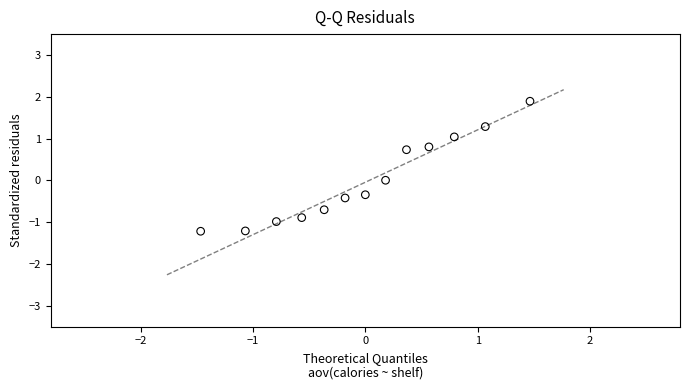

What is the range of X values (max minus min)?

2.9